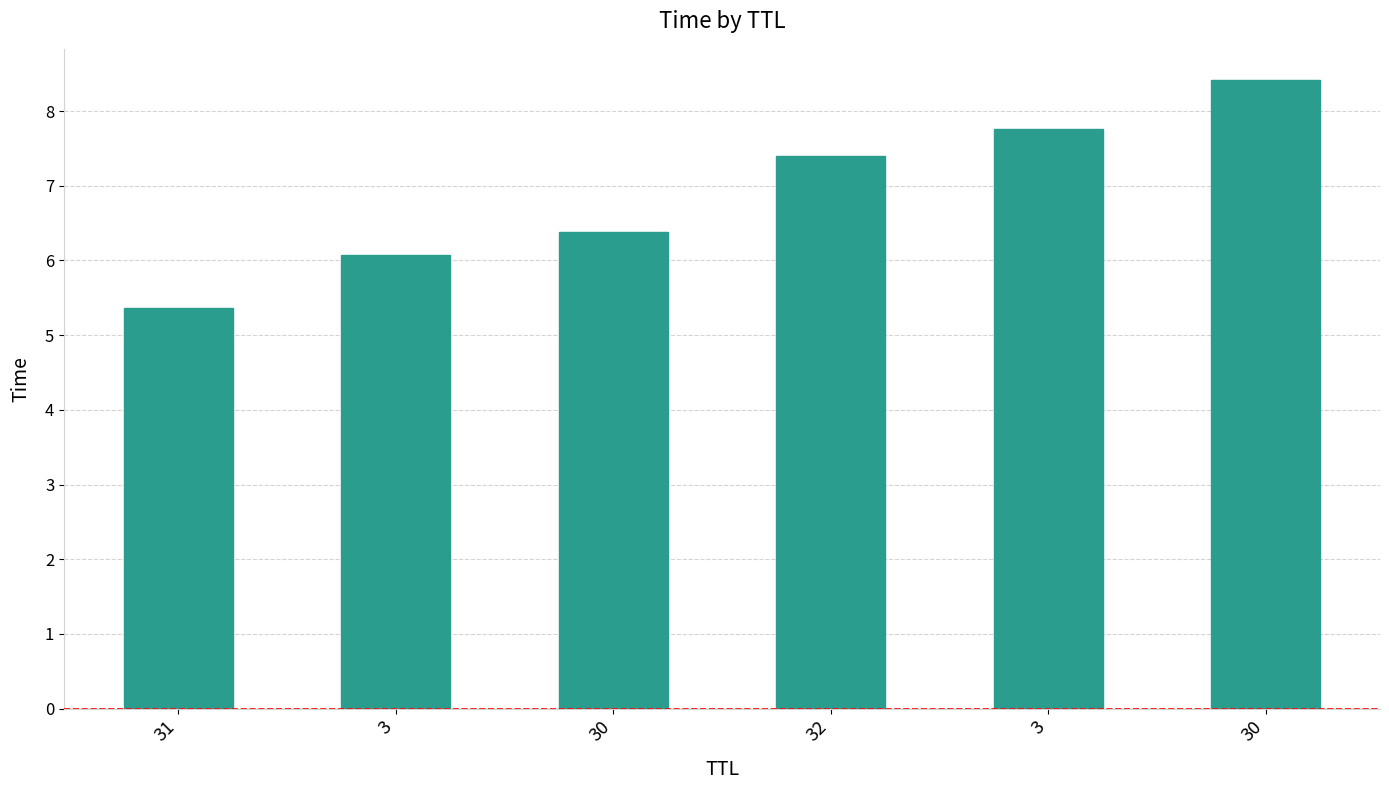

Rank the categories by value from lowest to highest.

31, 3, 30, 32, 3, 30